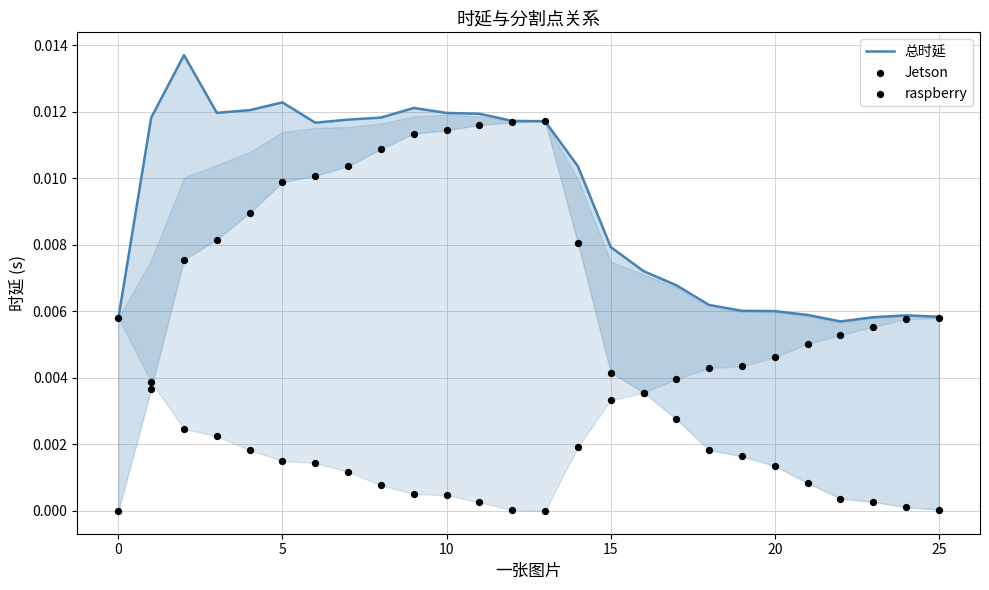

What are all the series names shown in the legend?

总时延, Jetson, raspberry